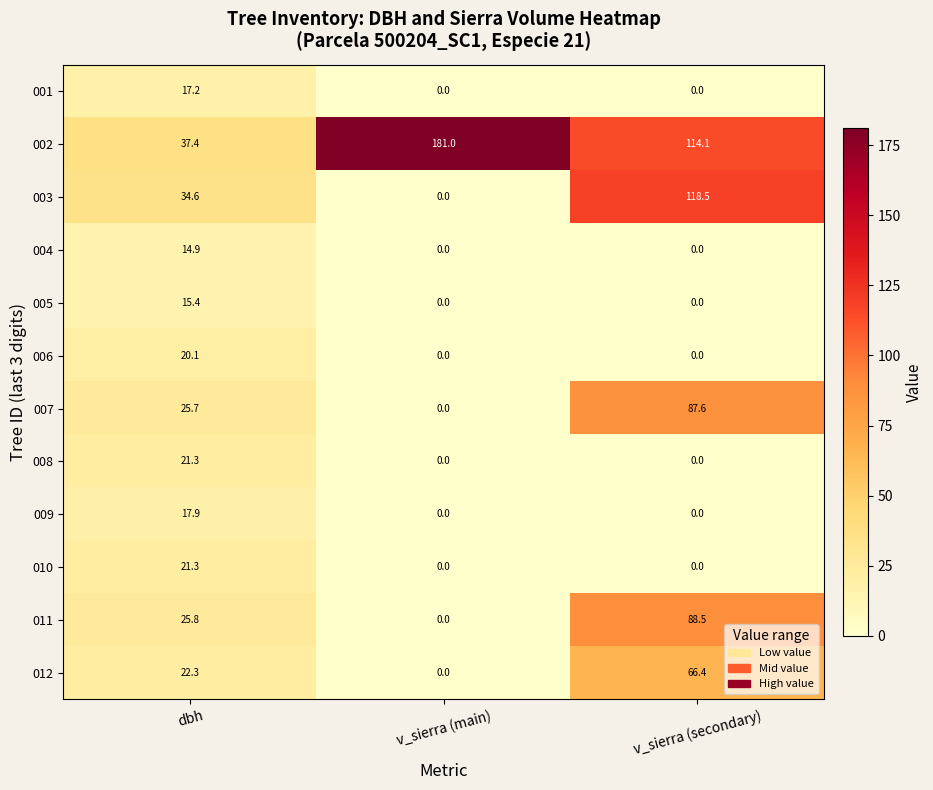

Which series changed the most between dbh and v_sierra (secondary)?

003